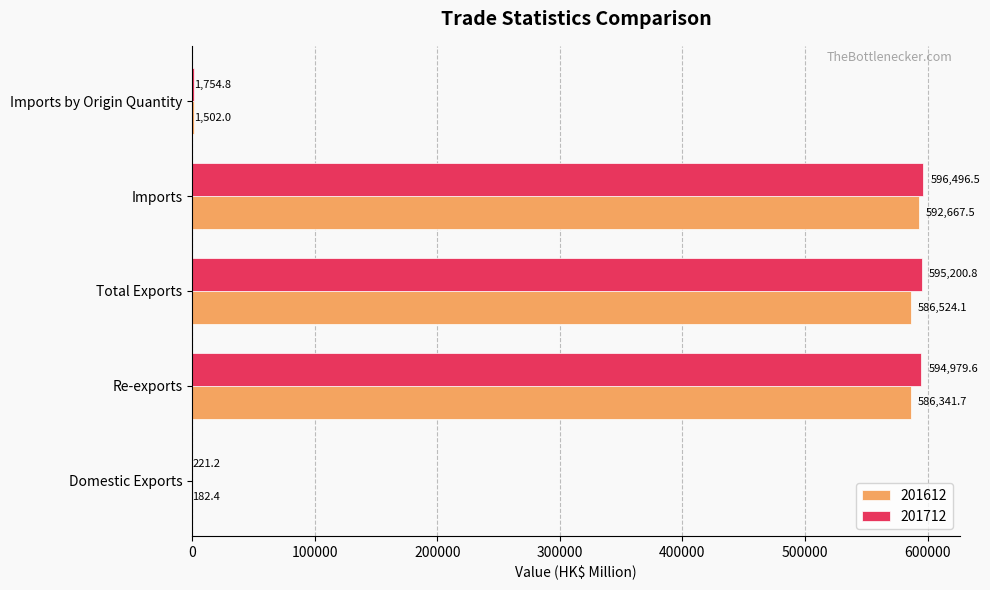

Which category has the highest value in the 201612 series?

Imports